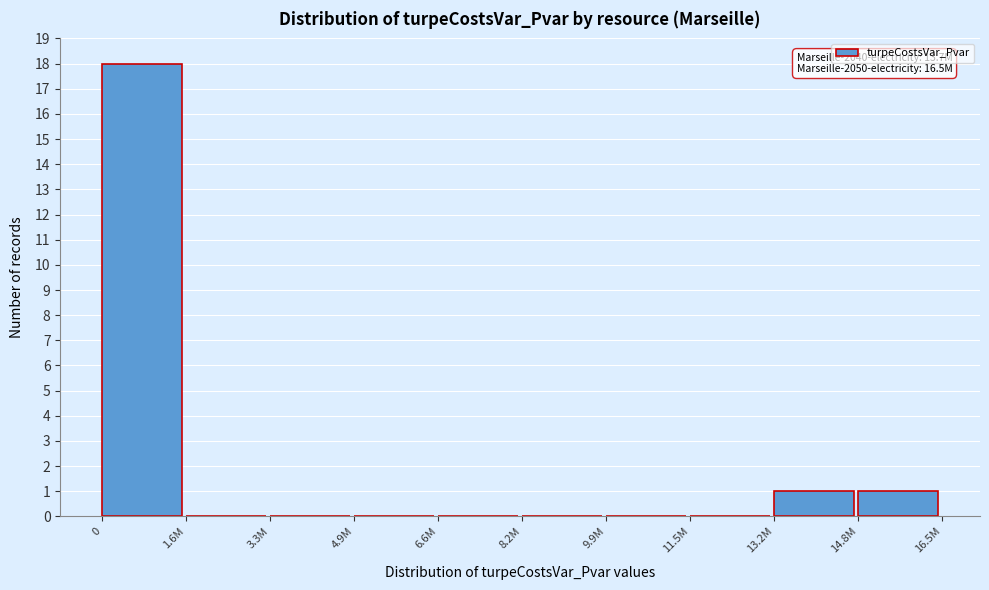

Reading left to right, what are all the values shown in this chart?

0=18	1.6M=0	3.3M=0	4.9M=0	6.6M=0	8.2M=0	9.9M=0	11.5M=0	13.2M=1	14.8M=1